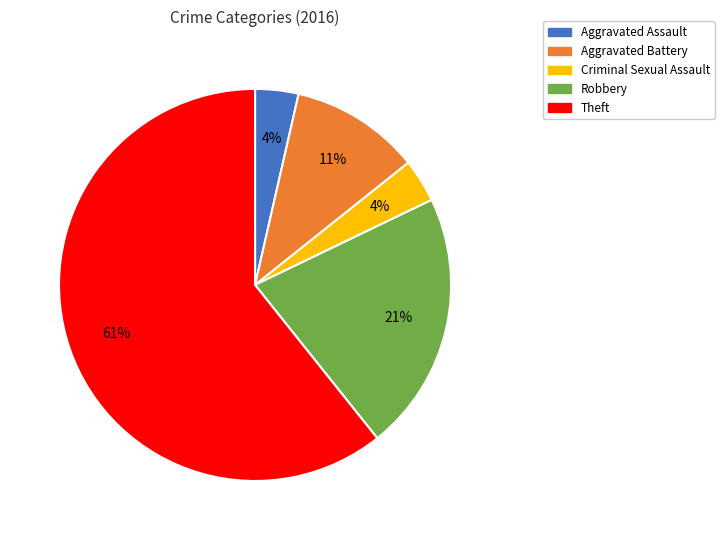

Is it true that Aggravated Assault is 4% of the pie?

True